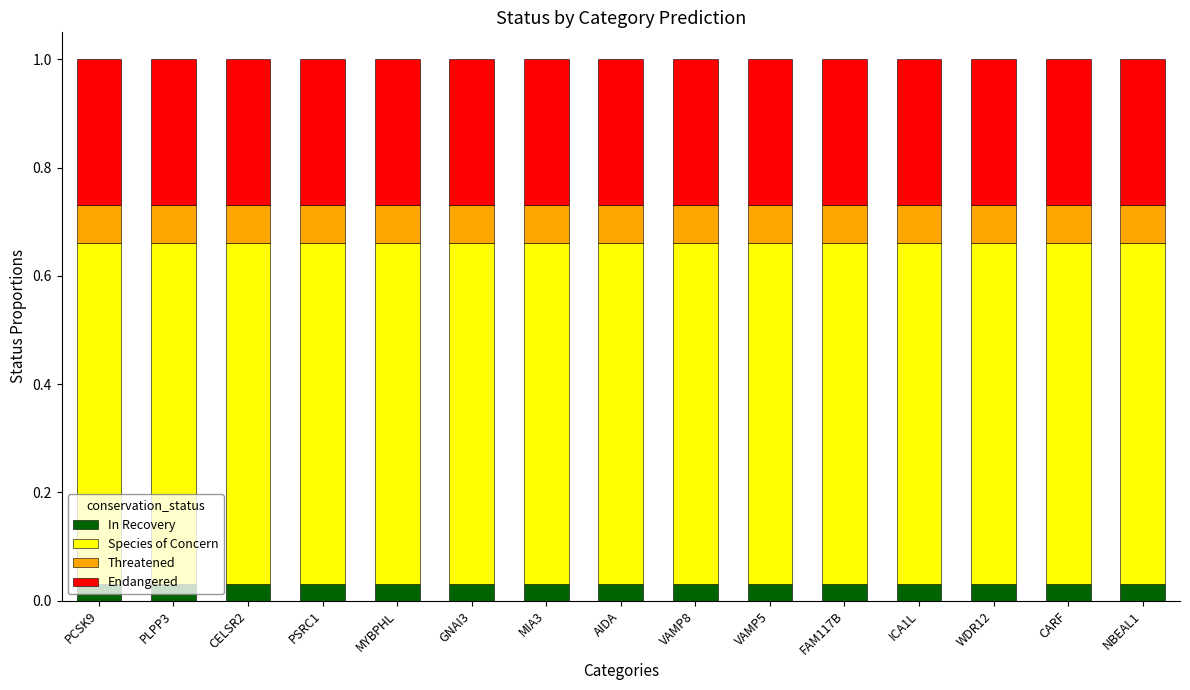

Count the In Recovery values in the range 0 to 1.

15